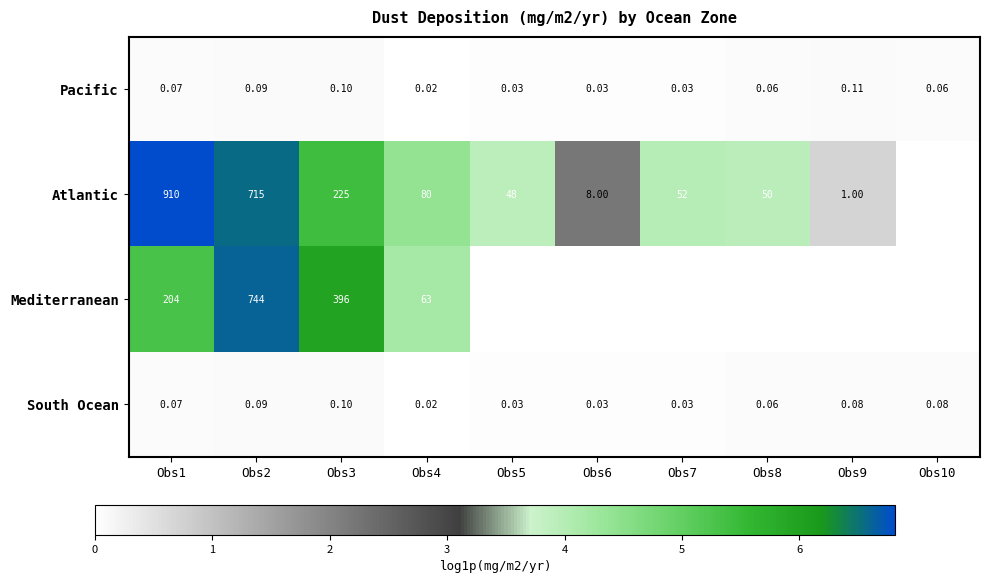

Is the value of Mediterranean at Obs1 greater than the value of South Ocean at Obs1?

Yes